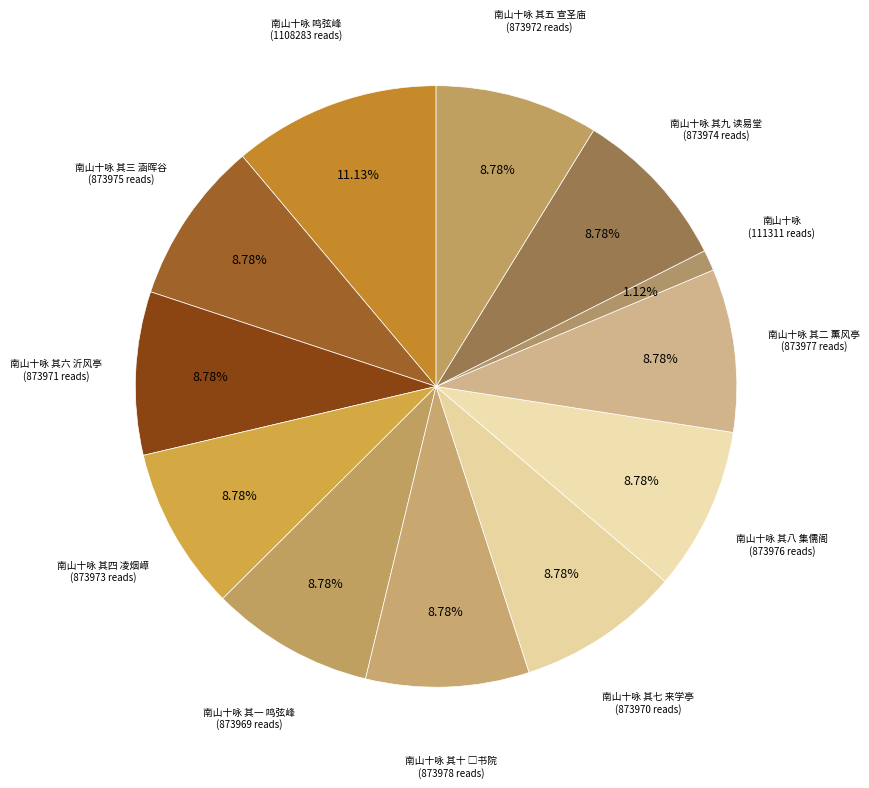

What percentage is the 南山十咏 其八 集儒阁 slice, to the nearest percent?

9%